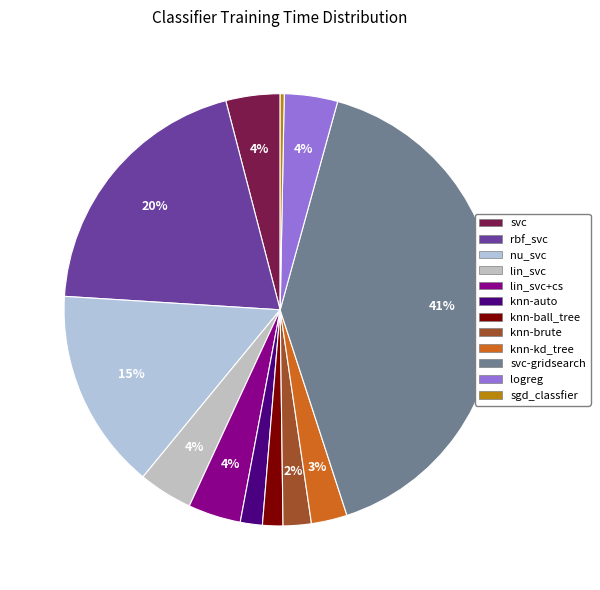

To the nearest percent, what is the combined percentage of lin_svc+cs and knn-kd_tree?

7%